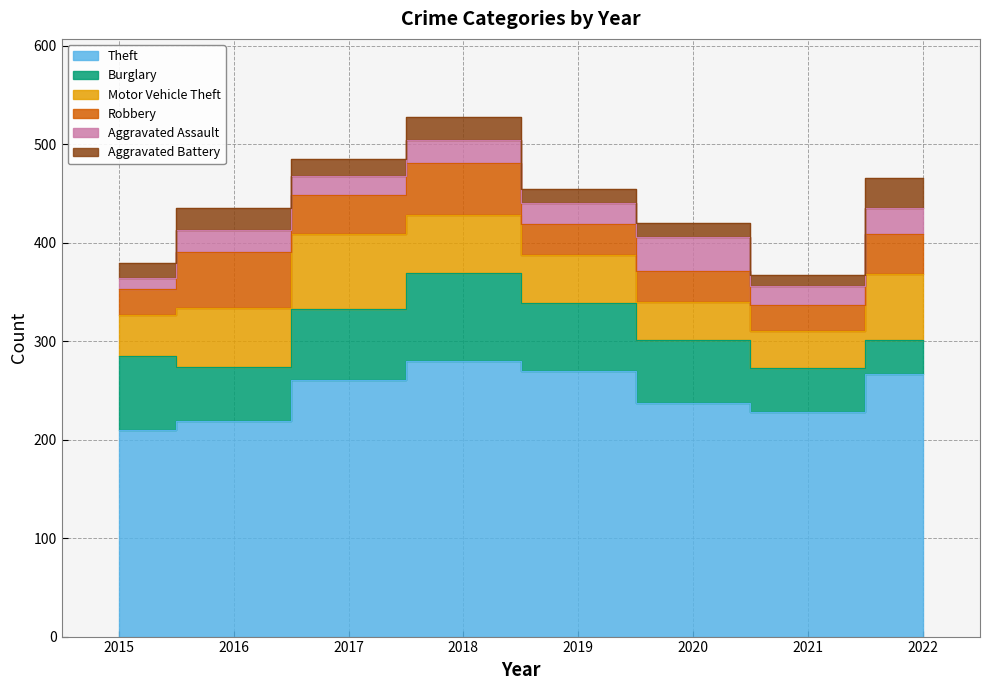

Which series has the largest range (max minus min)?

Theft